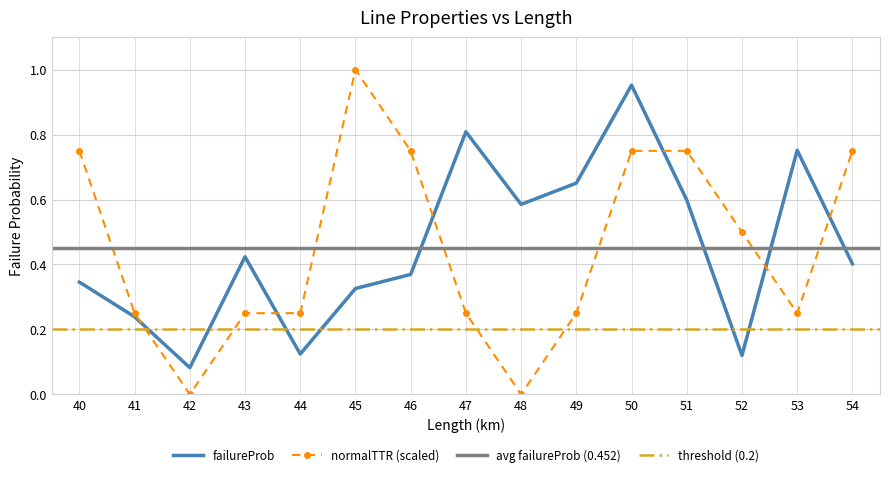

In failureProb, how many points are lower than both neighbors (excluding endpoints)?

4